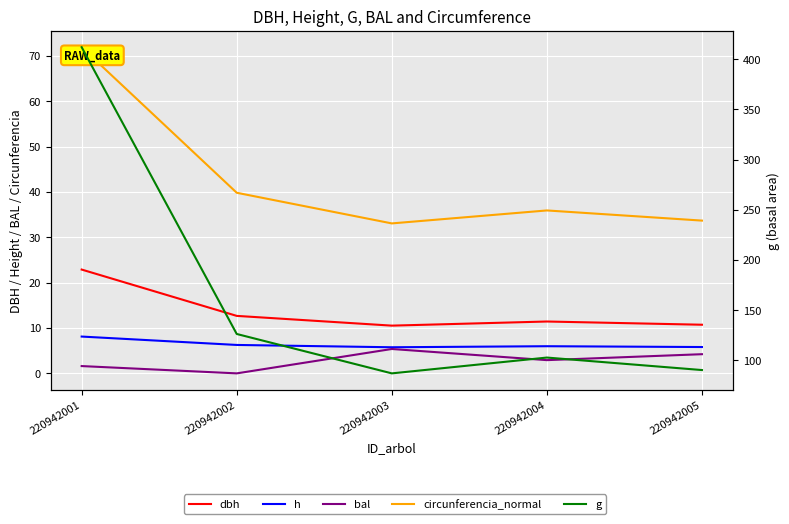

What is the maximum value for bal?

5.4